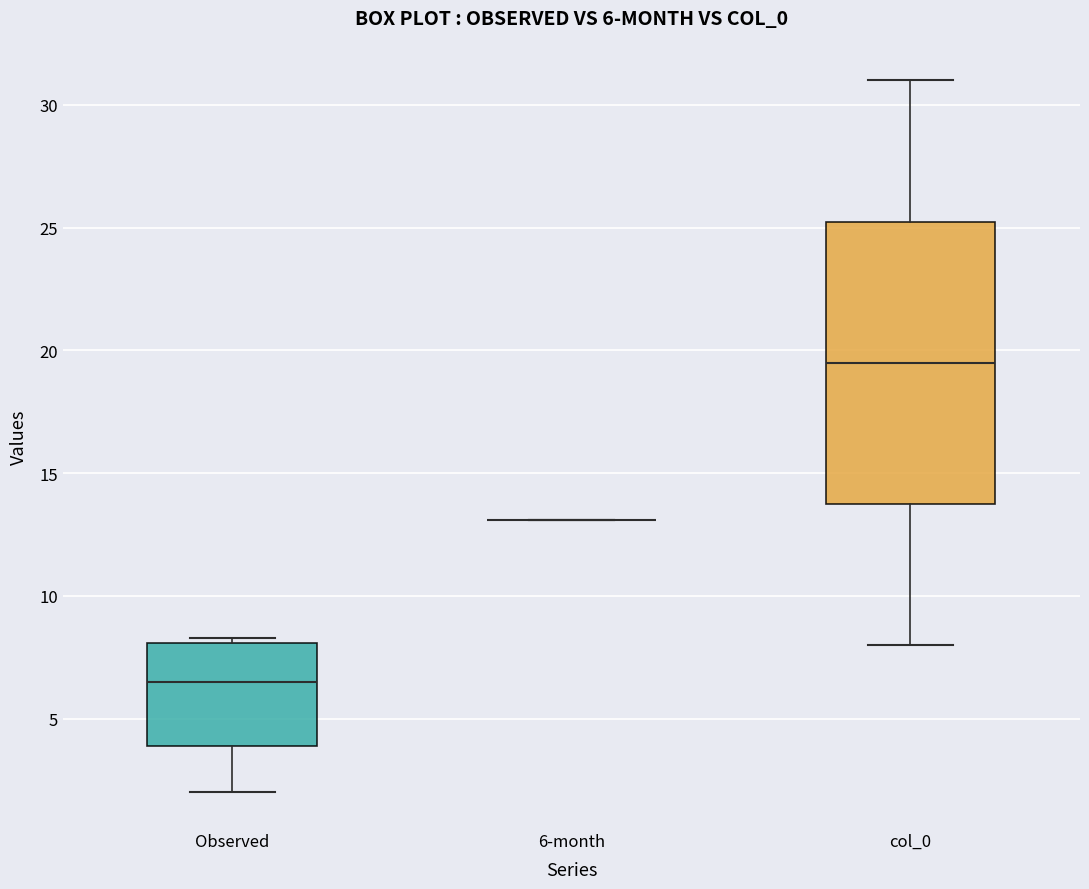

Which box is the tallest, from its lower edge to its upper edge?

col_0